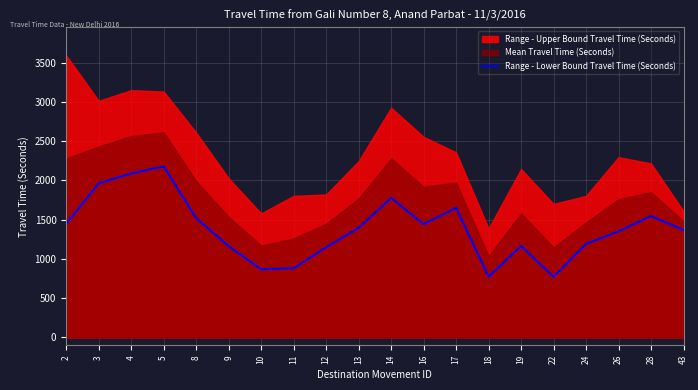

Reading right to left, what are all the values shown in this chart?

1370	1546	1351	1191	773	1166	774	1651	1443	1778	1396	1149	882	868	1163	1520	2178	2089	1964	1448